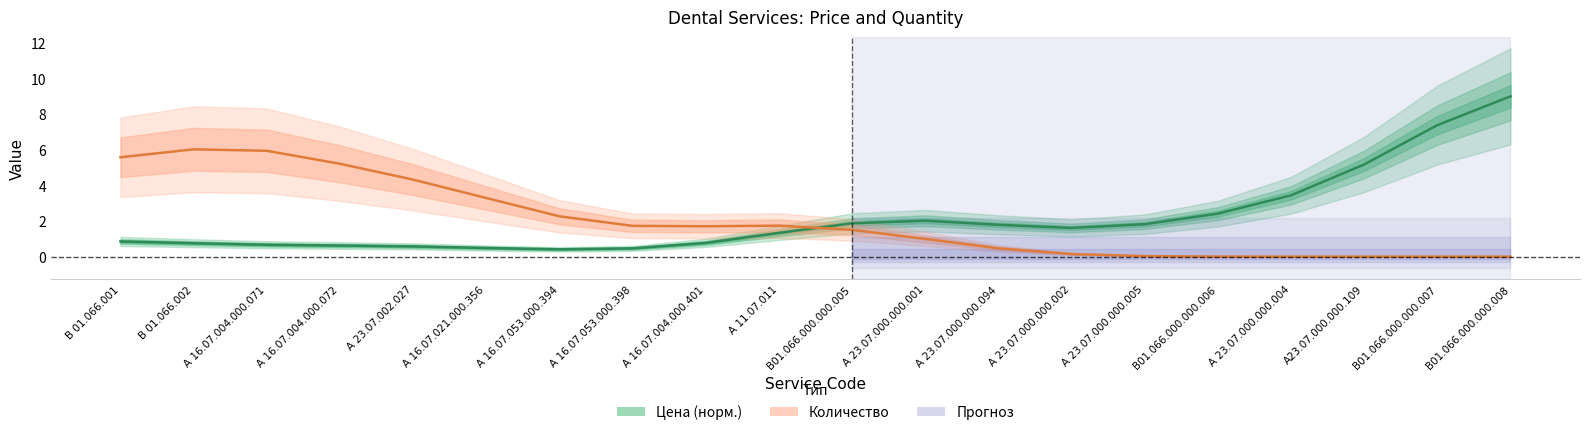

At which label does Количество first exceed 1?

В 01.066.001